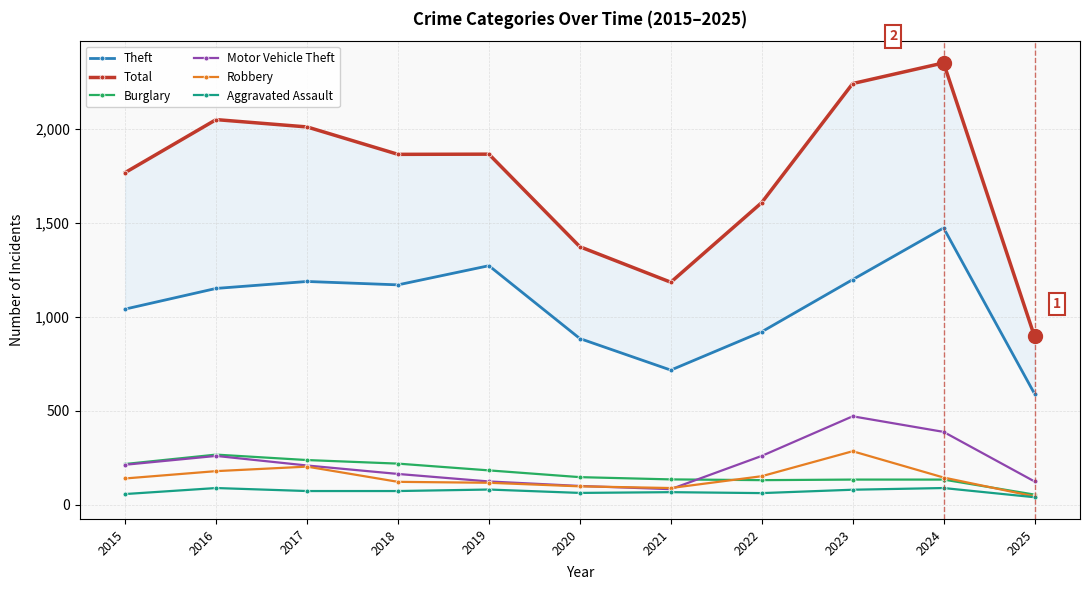

At which label does Total reach its minimum?

2025